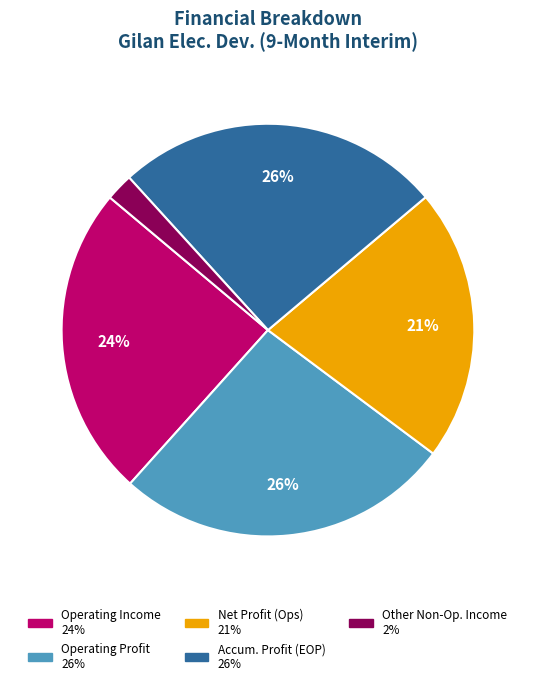

Does any single category account for the majority?

No